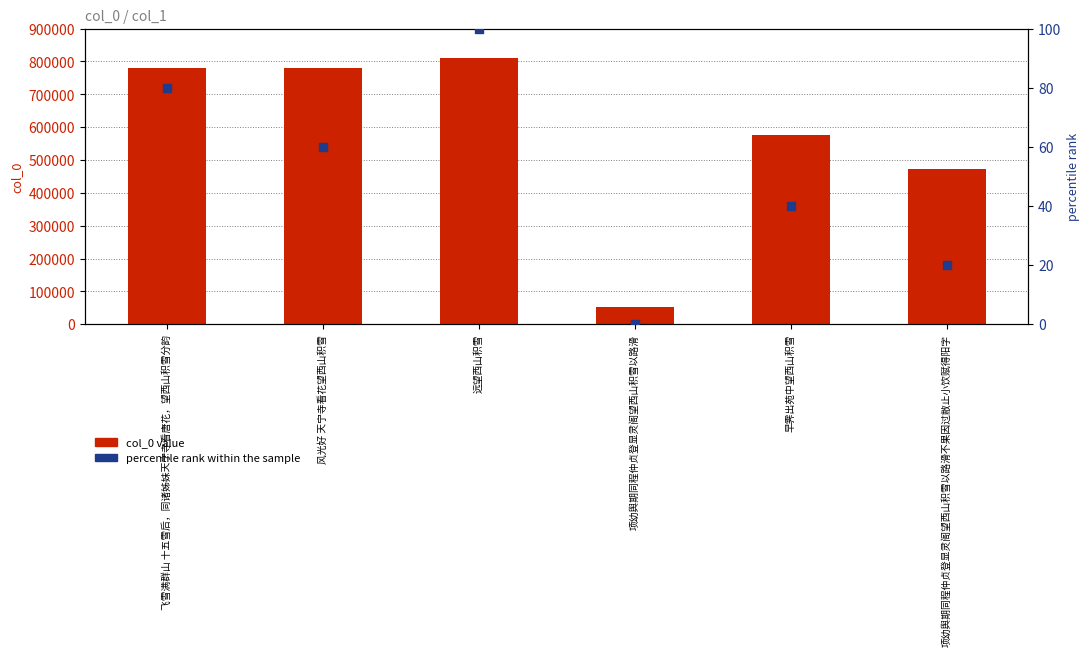

At how many categories does at least one series exceed 299398?

5